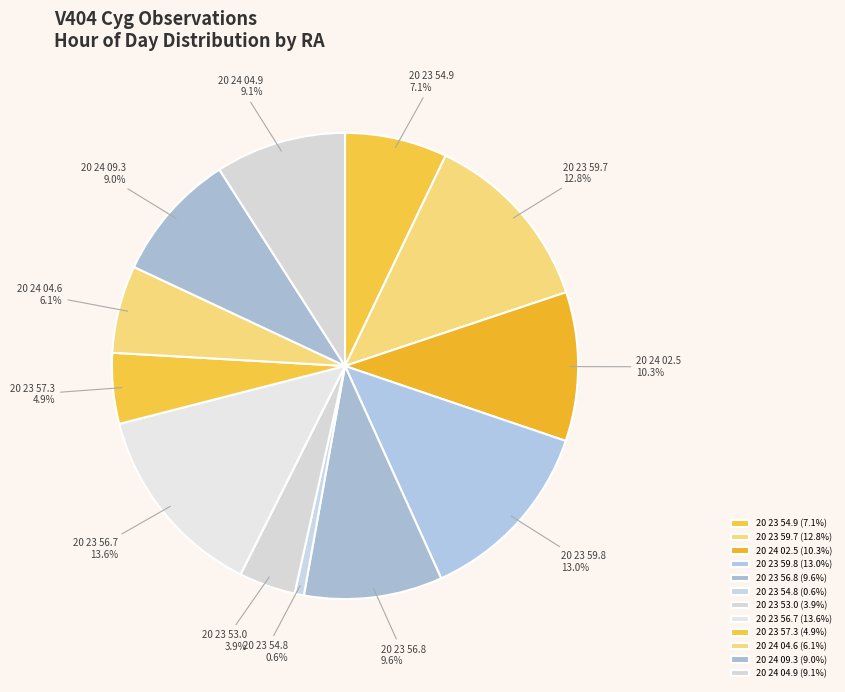

What is the smallest slice in the pie chart?

20 23 54.8